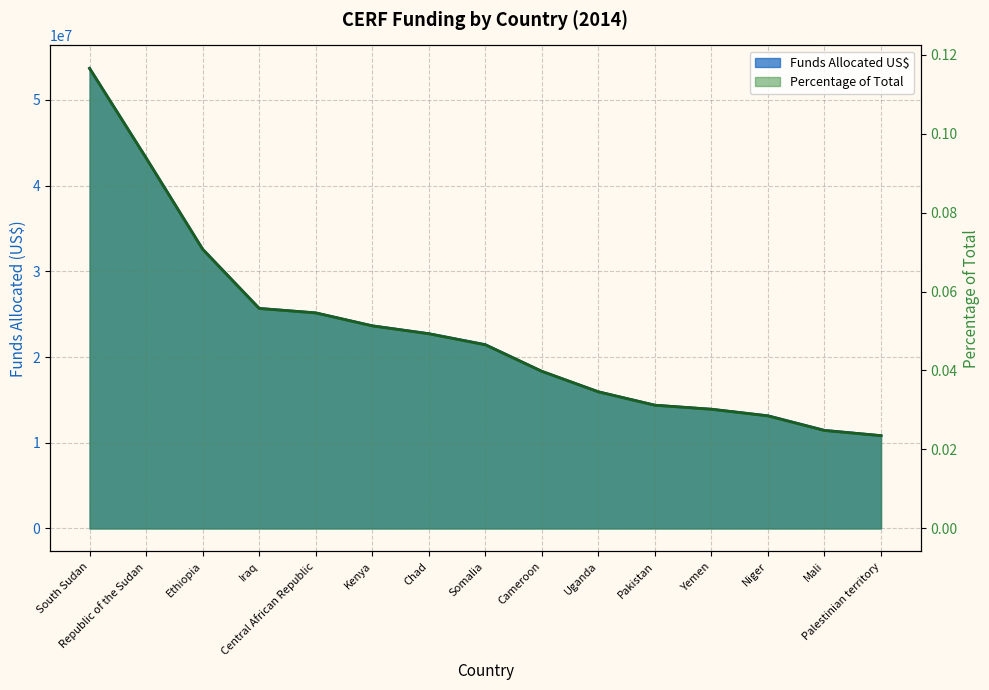

Between Kenya and Pakistan, which series saw the biggest shift?

Funds Allocated US$